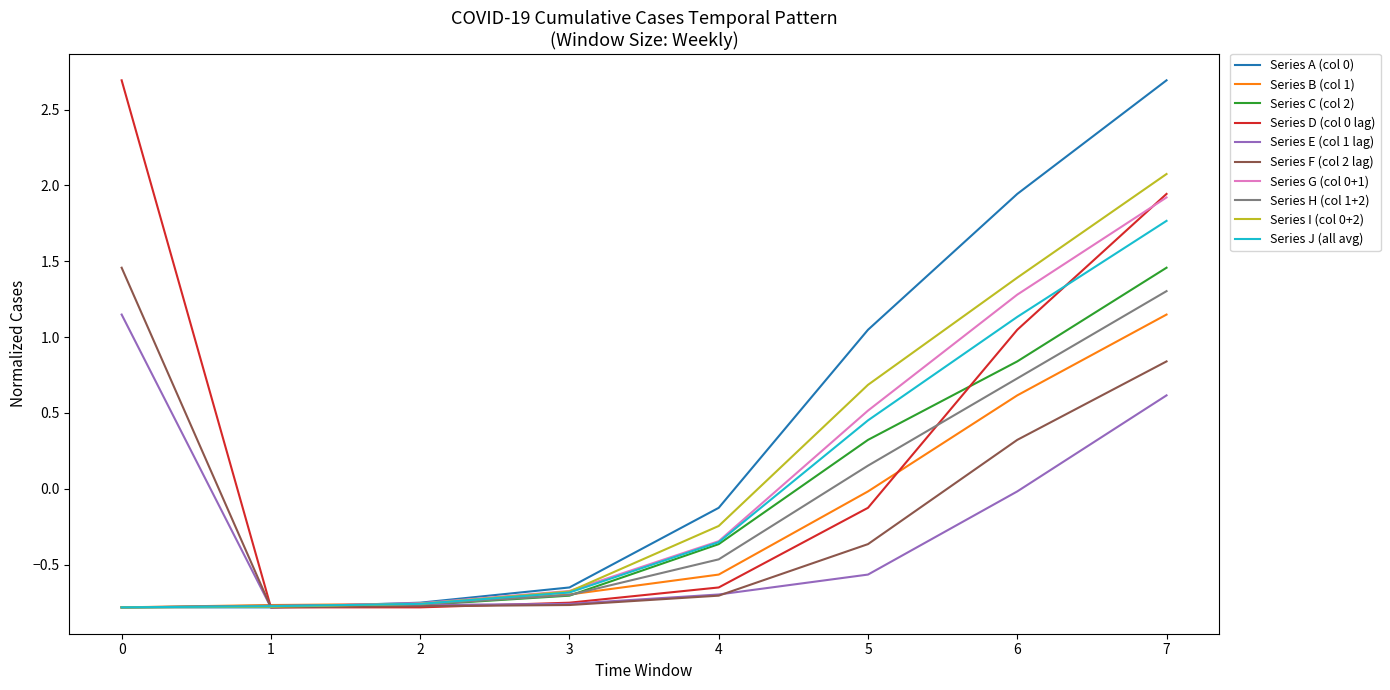

At how many categories does at least one series exceed 1?

4